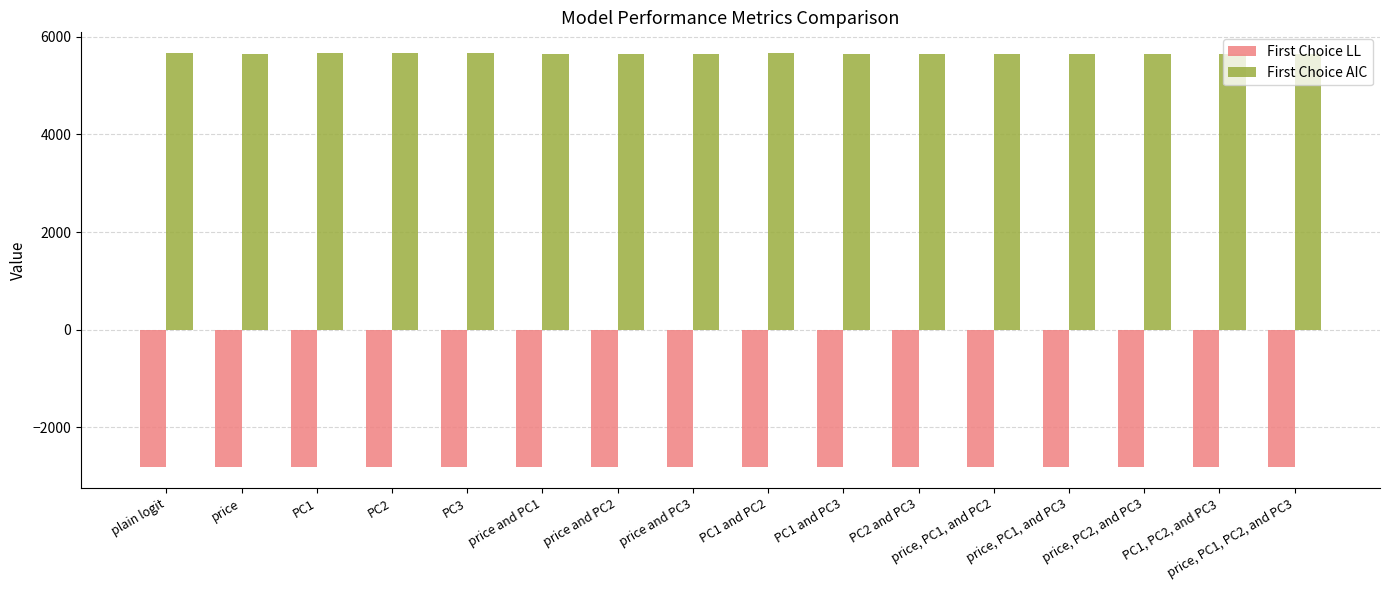

How many bars are there in each group?

2